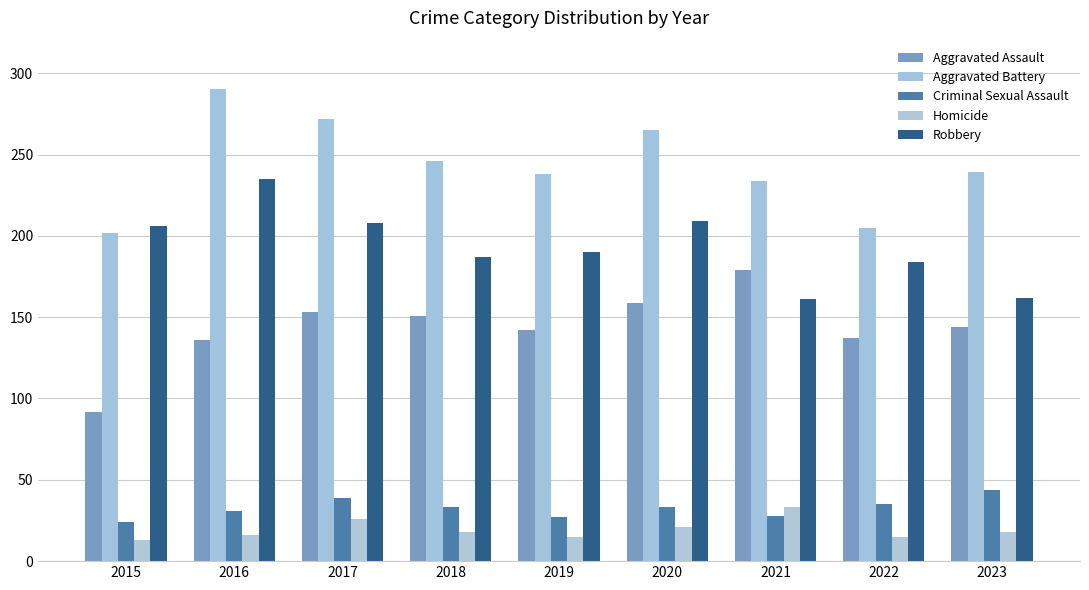

At which label does Homicide first exceed 18?

2017